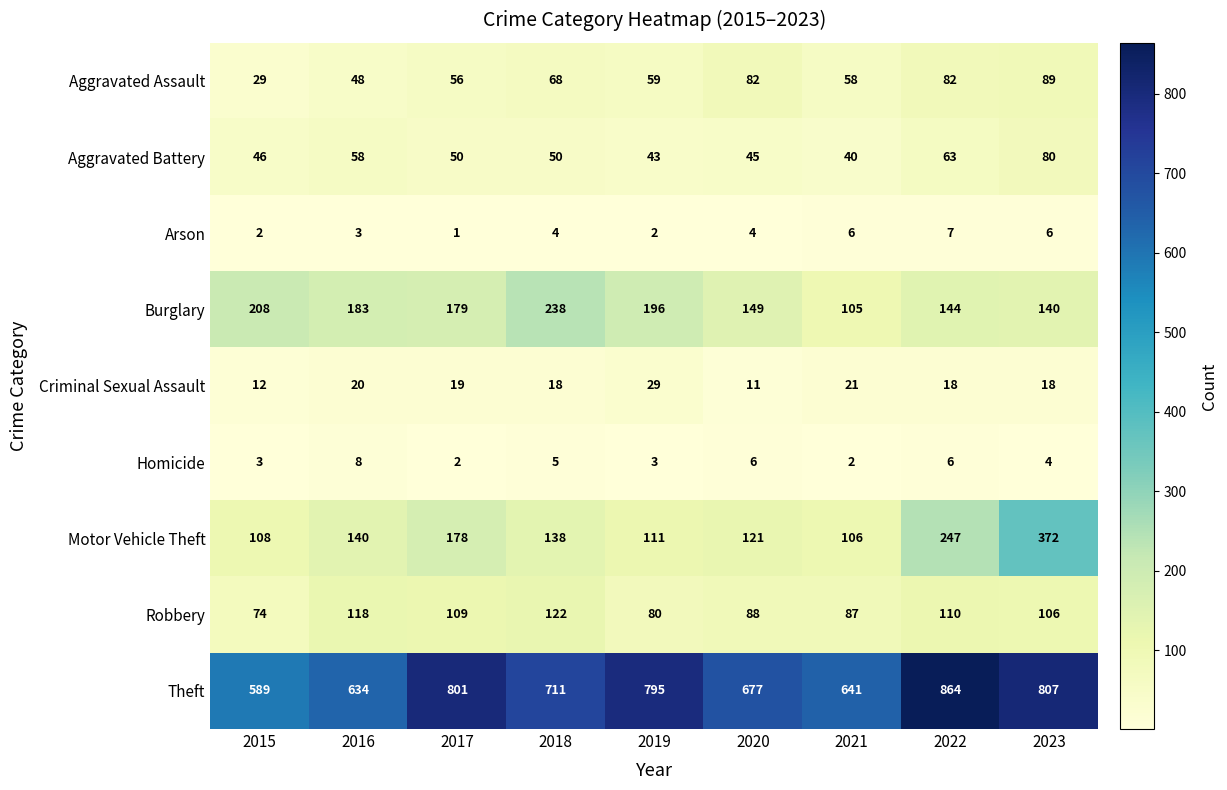

Is it true that Arson equals 3 at 2016?

True